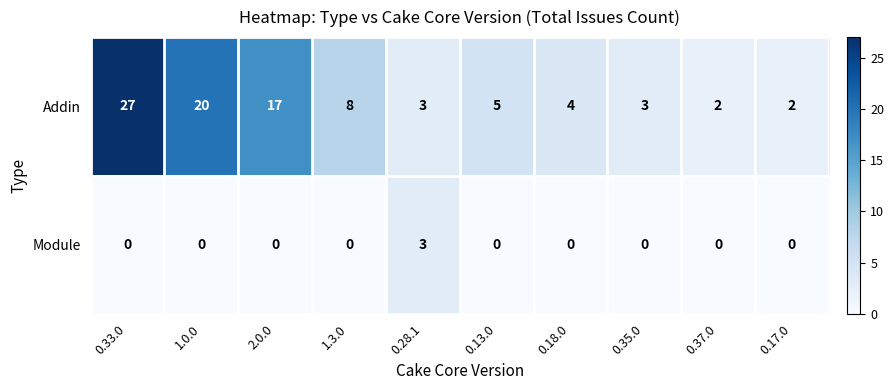

What is the sum of all Module values?

3